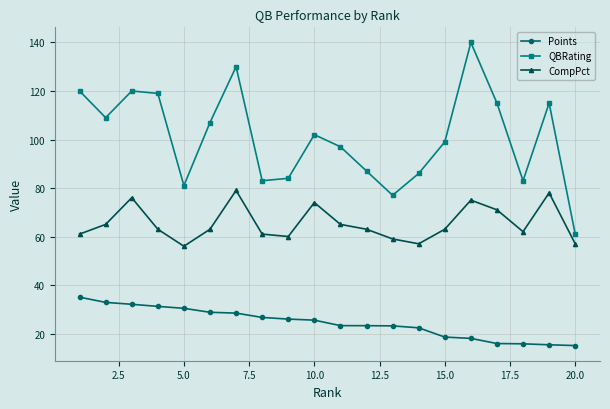

What is the difference between the second highest and minimum values in the CompPct series?

22.0